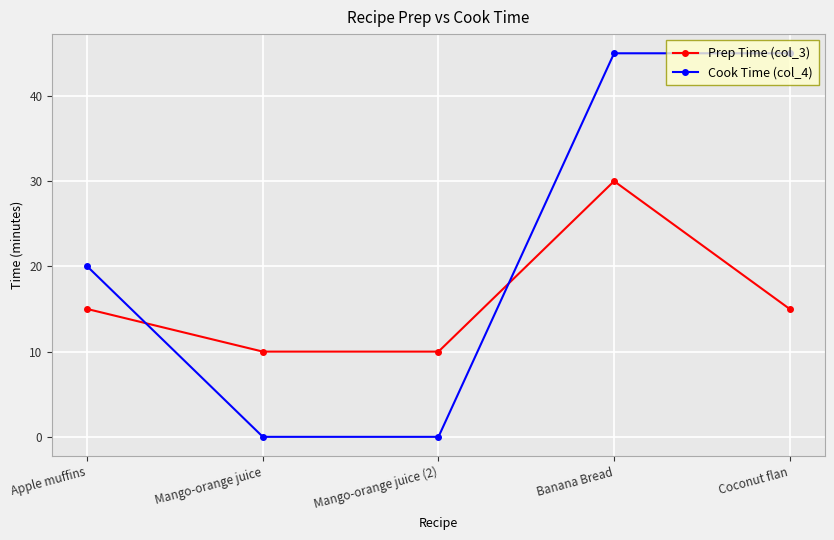

Is it true that Prep Time (col_3) equals 15 at Coconut flan?

True